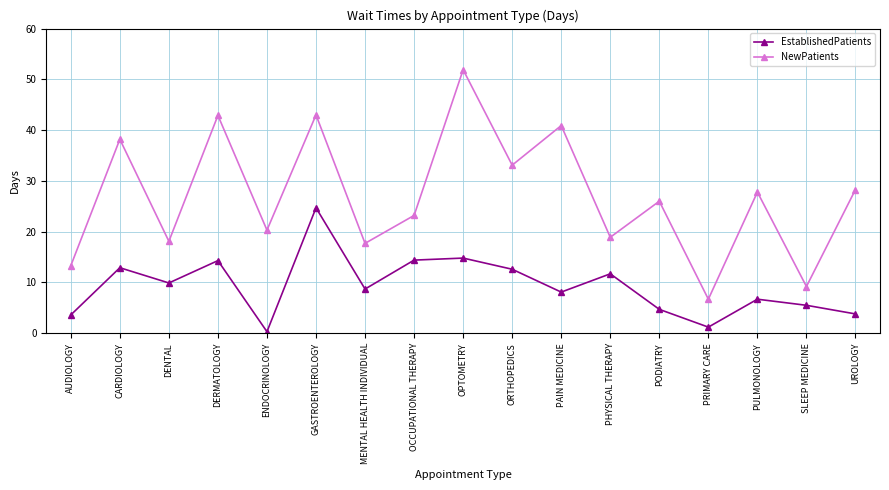

What is the label of the 1st point from the right?

UROLOGY